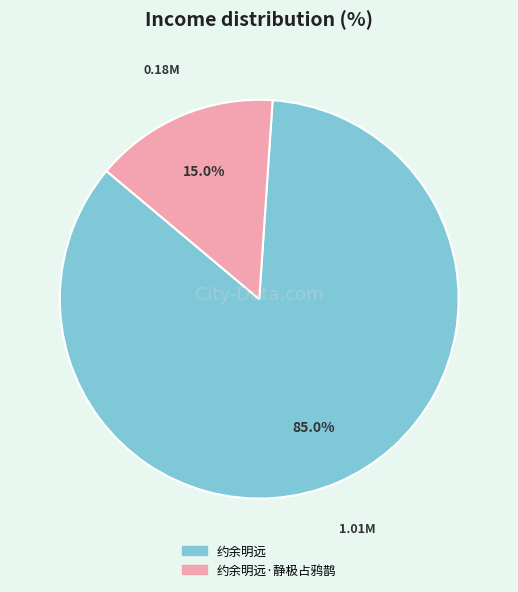

Is there a majority slice in this chart?

Yes